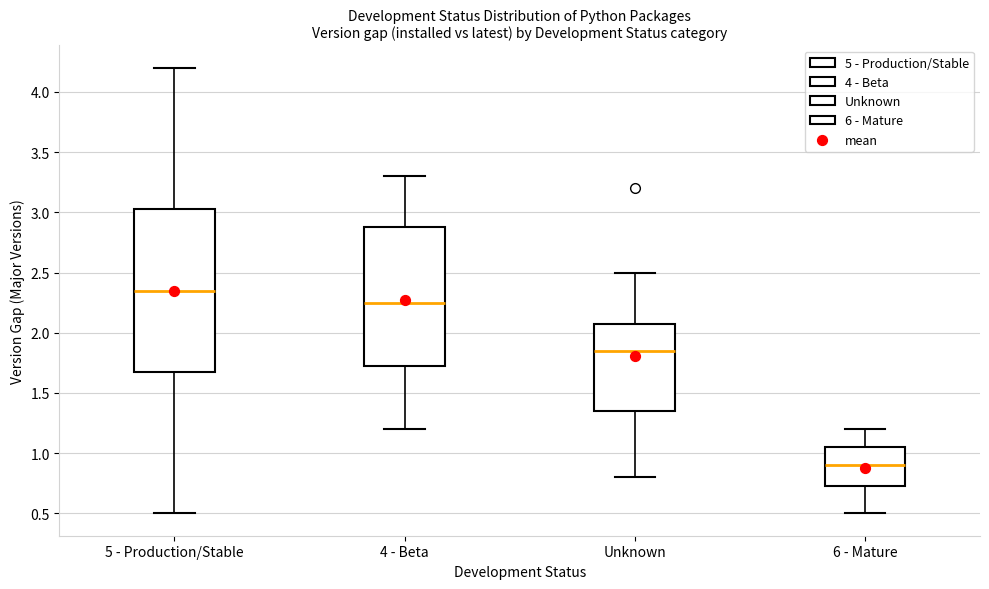

Comparing the boxes themselves (not the whiskers), which one is the tallest?

5 - Production/Stable